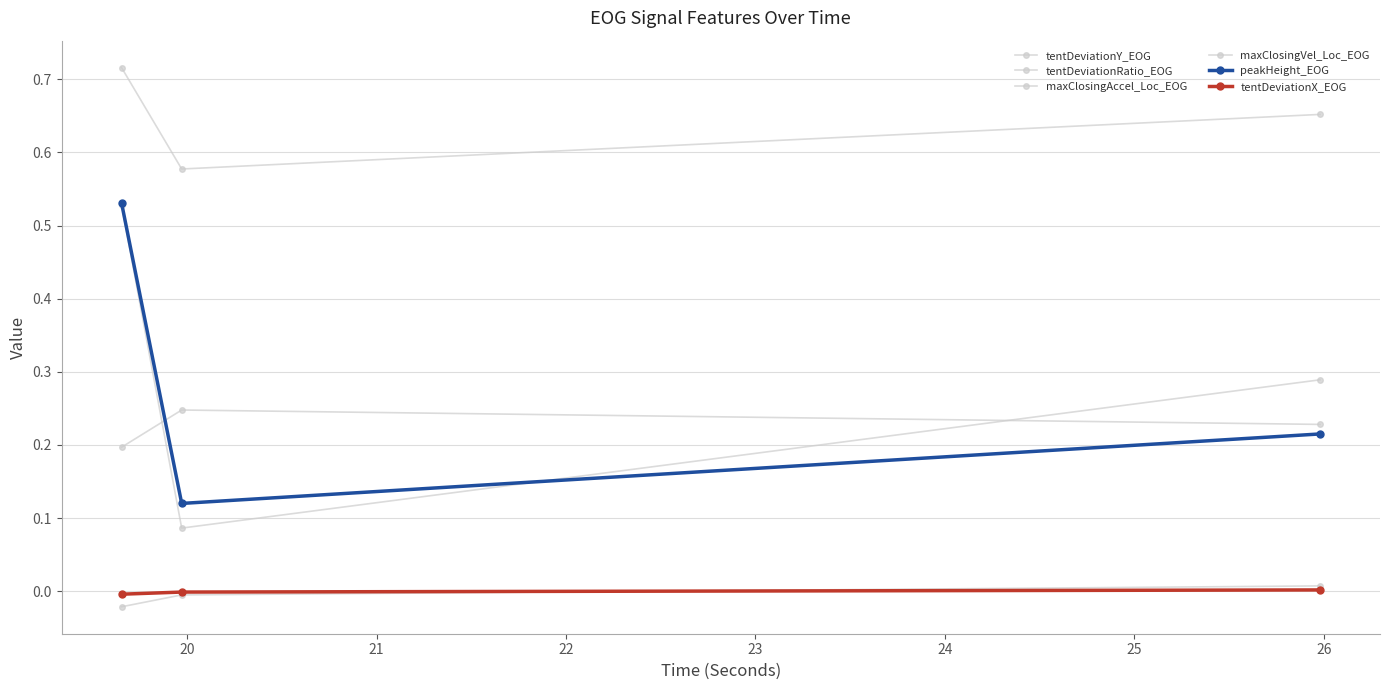

How many values in the tentDeviationRatio_EOG series exceed 0?

1